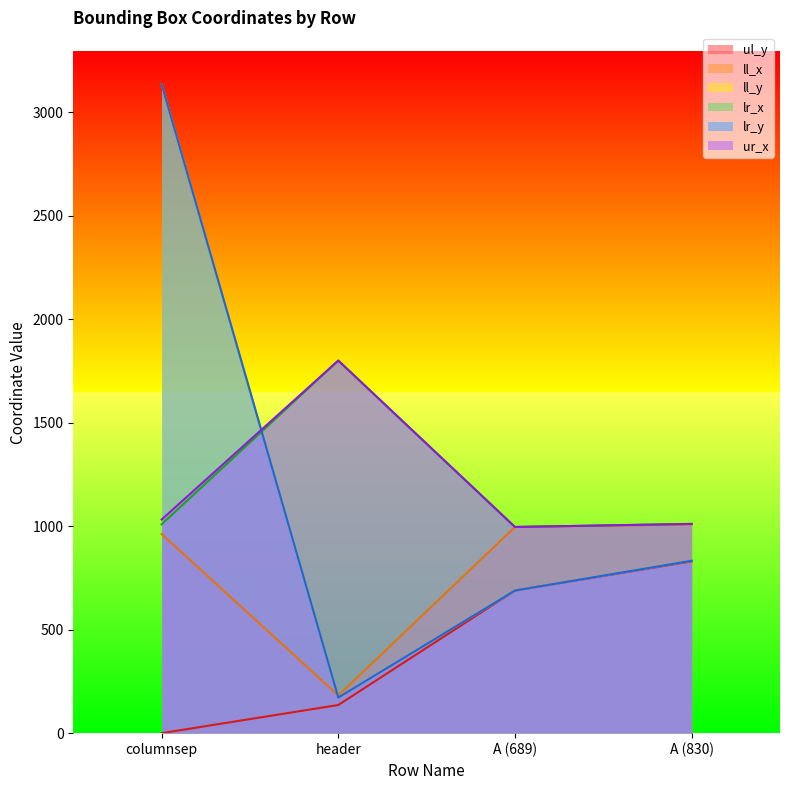

What is the spread (max minus min) of values at A (689)?

307